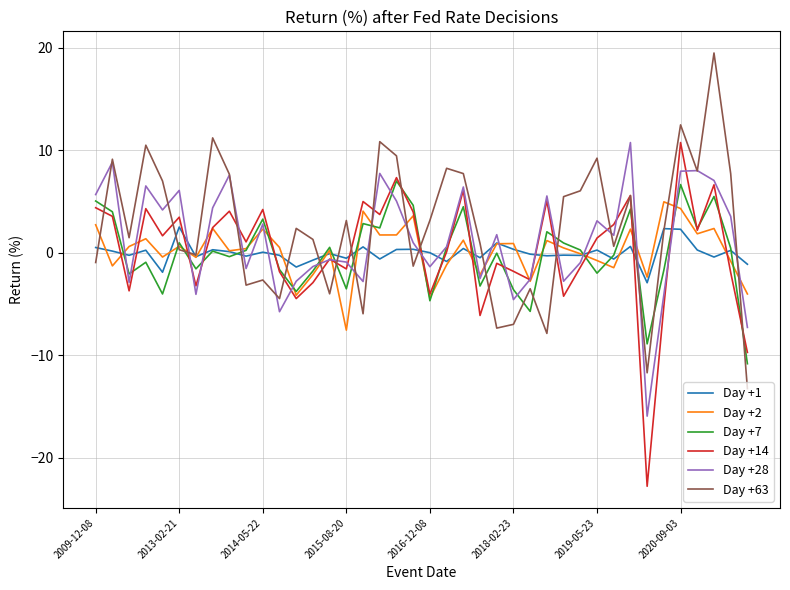

What is the maximum value shown in the chart?

19.5